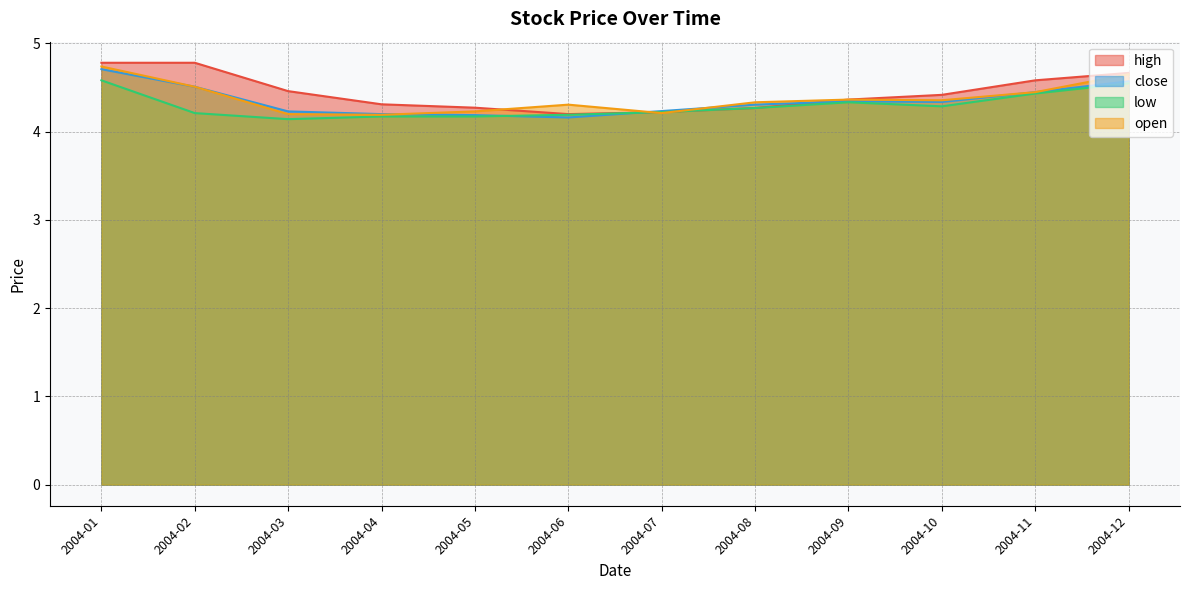

Is the value of low at 2004-10 greater than the value of high at 2004-07?

Yes